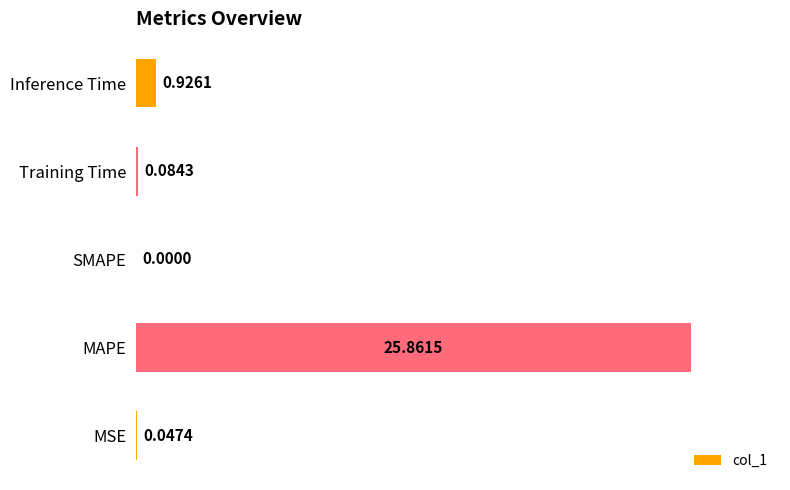

How many series are shown in this chart?

1